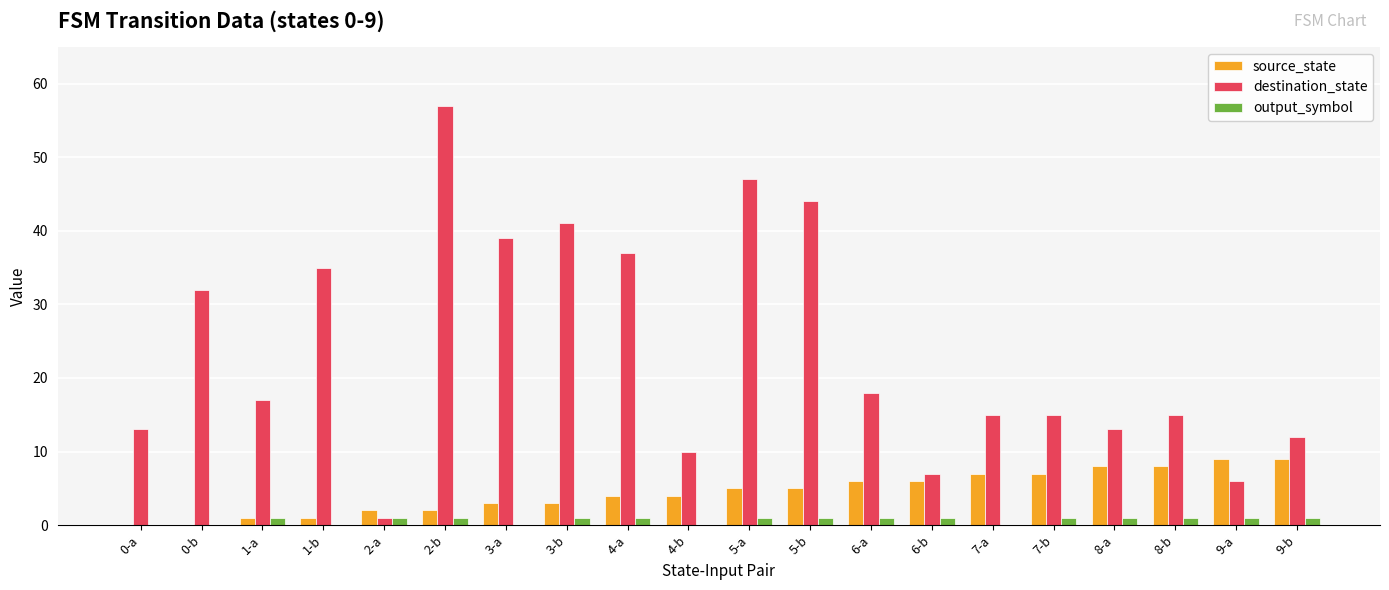

Is it true that destination_state equals 7 at 9-b?

False